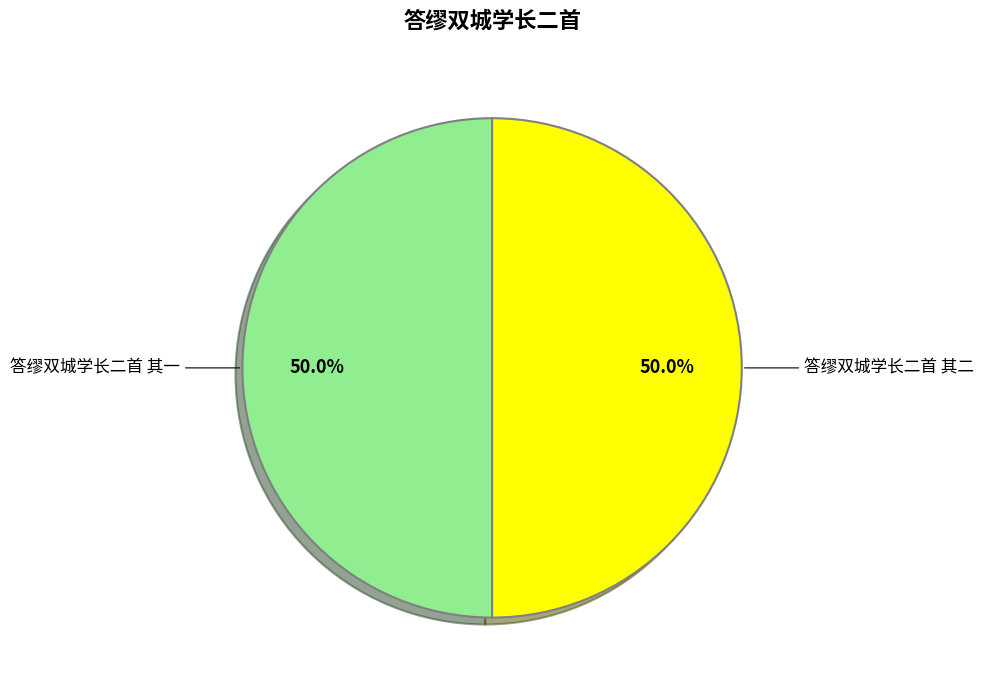

Do 答缪双城学长二首 其二 and 答缪双城学长二首 其一 together represent more than half of the pie?

Yes